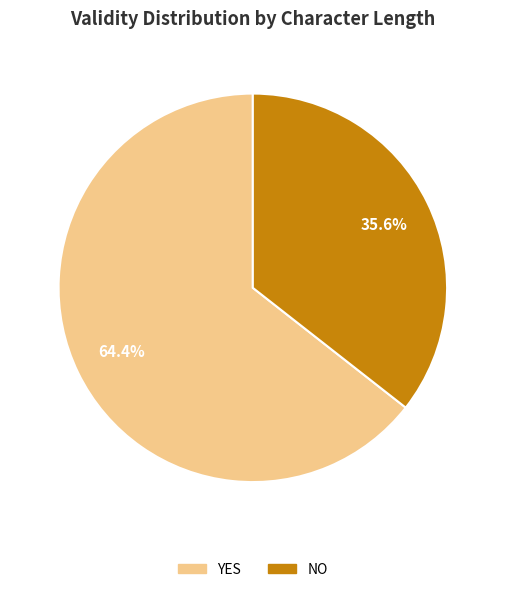

Is there a majority slice in this chart?

Yes